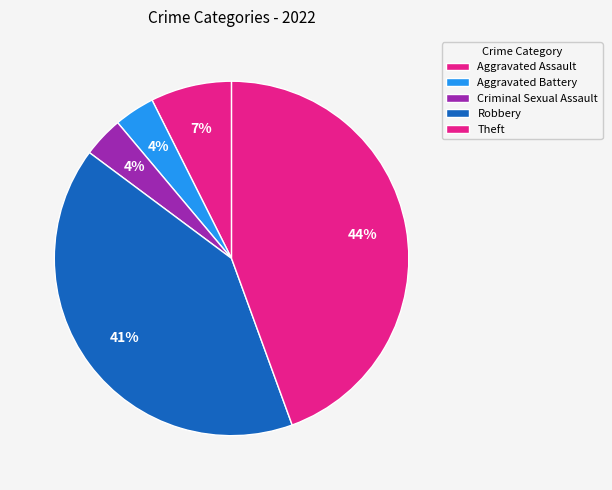

How many segments does this pie chart have?

5